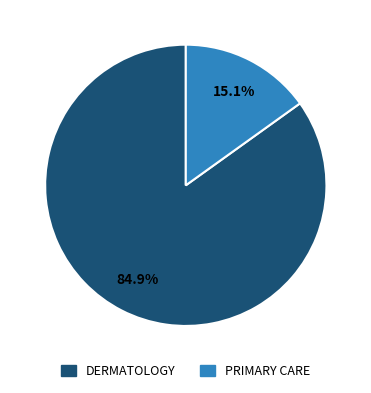

Which category has the smallest portion of the pie?

PRIMARY CARE